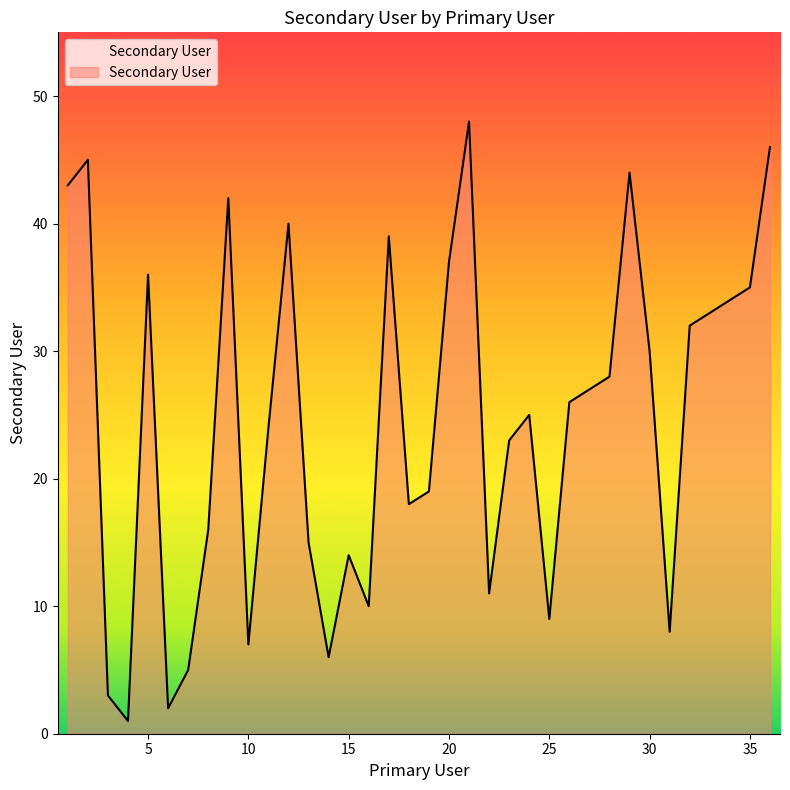

How many interior local peaks (higher than both neighbors) does the data have?

9